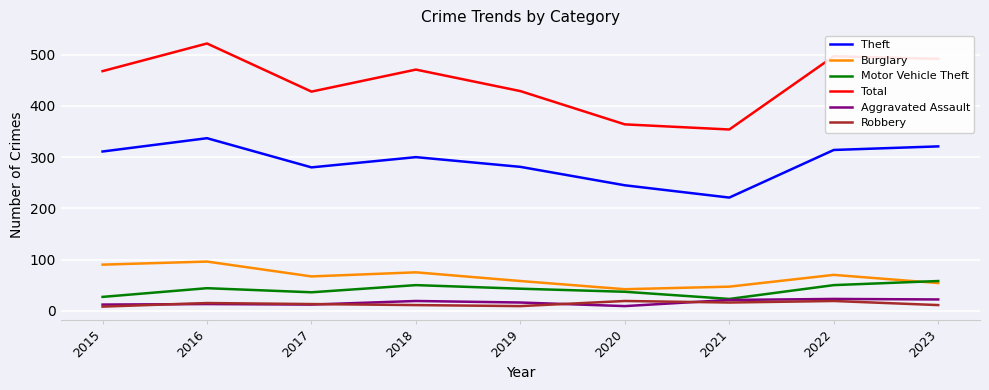

Which series changed the most between 2017 and 2022?

Total